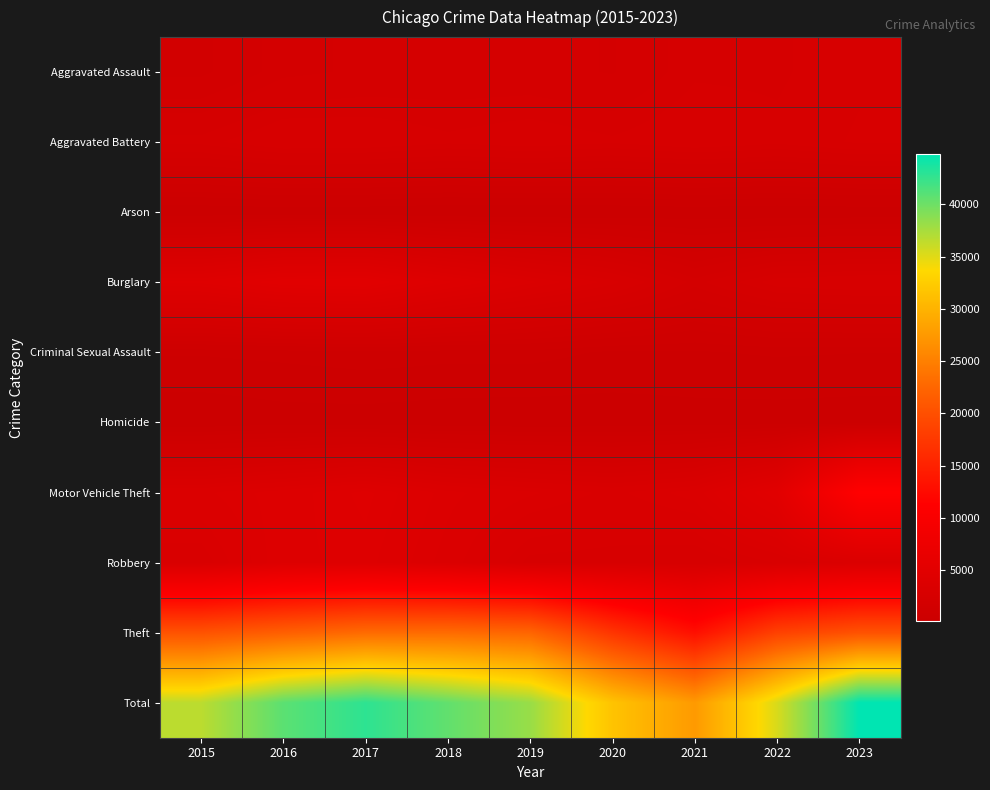

At which category is the sum across all series the highest?

2023